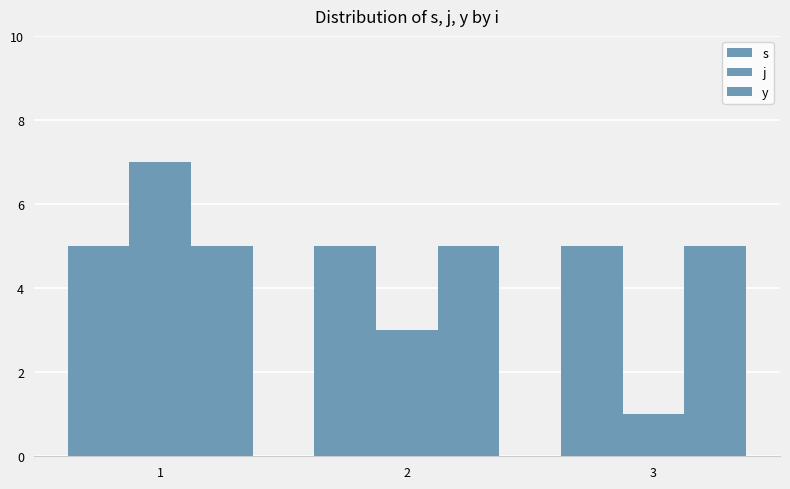

Count the number of categories in the chart.

3